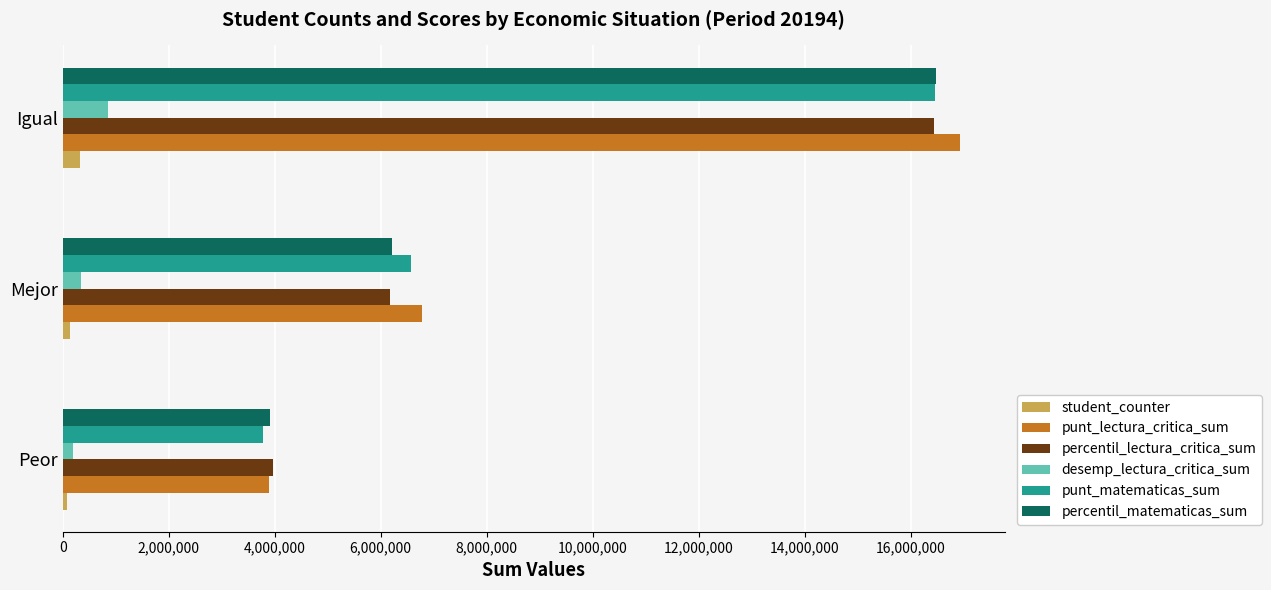

Where is punt_lectura_critica_sum nearest to the value 10409066?

Mejor